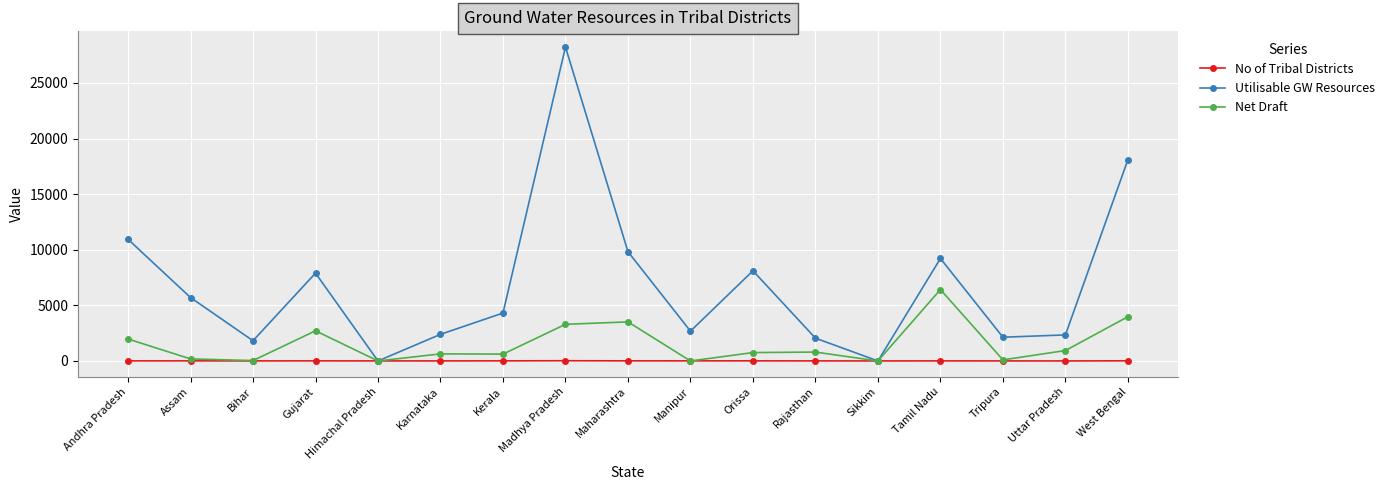

Rank the series at Gujarat from lowest to highest value.

No of Tribal Districts, Net Draft, Utilisable GW Resources